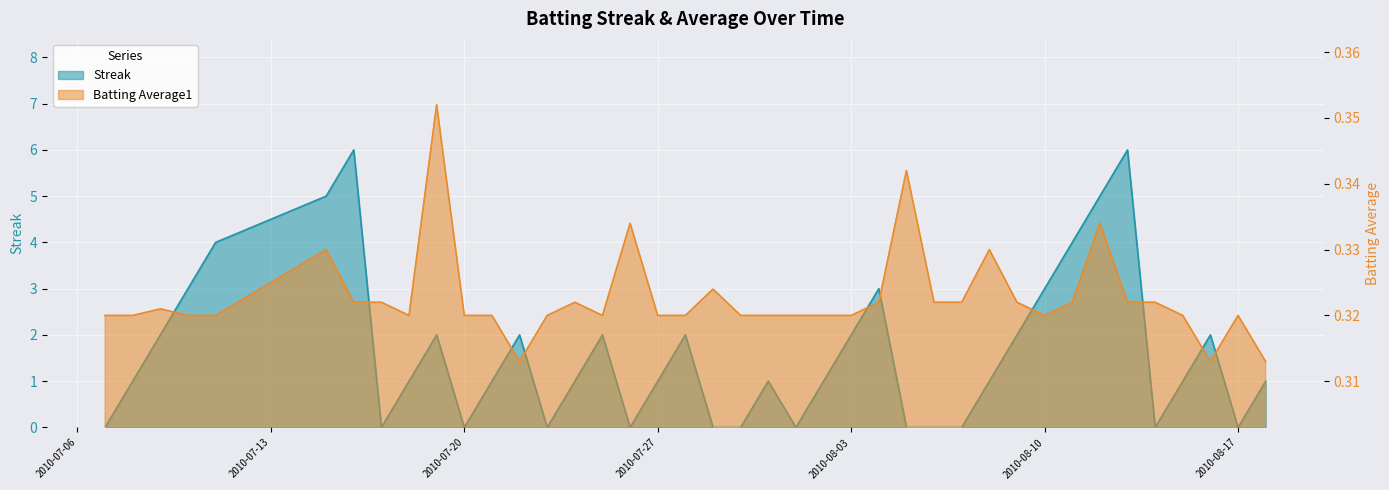

Which series has the largest total across all categories?

Streak